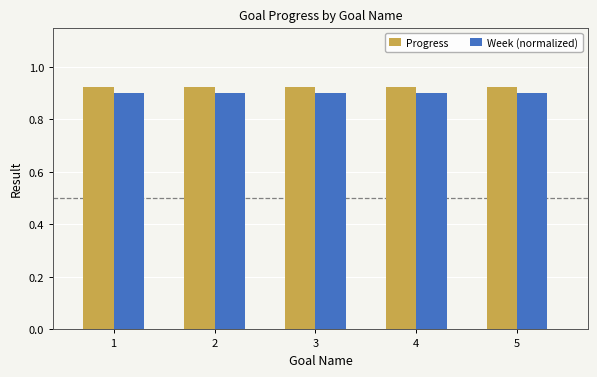

How many categories are shown in the chart?

5